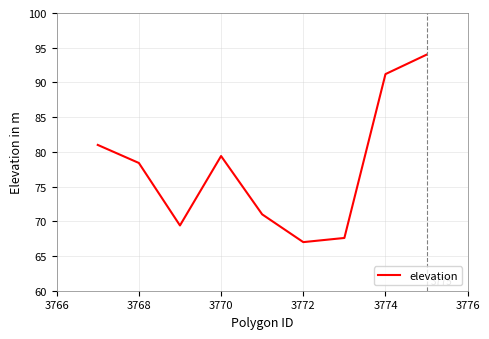

What is the difference between the maximum and minimum values?

27.0